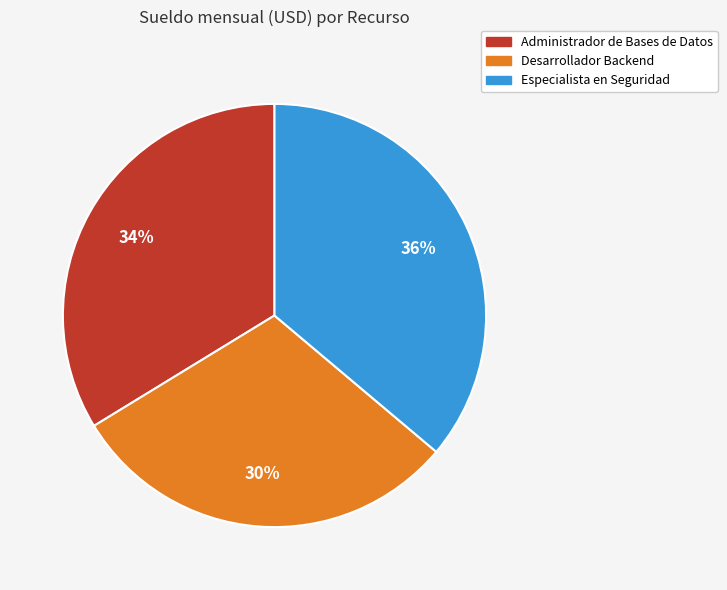

To the nearest percent, what is the difference between the Administrador de Bases de Datos and Especialista en Seguridad slice percentages?

2%